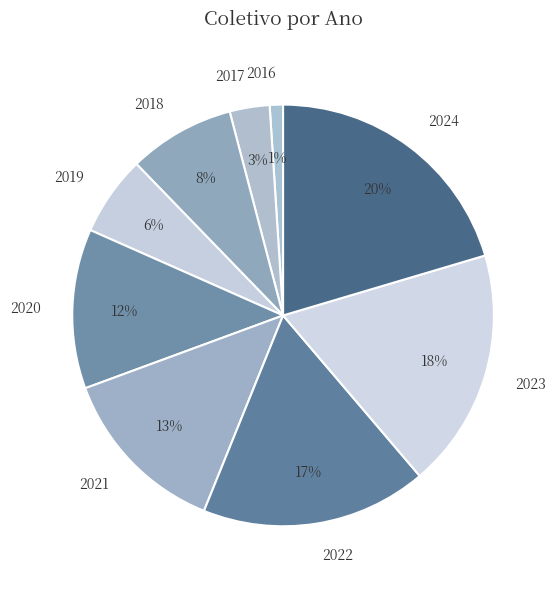

Which category has the biggest portion of the pie?

2024